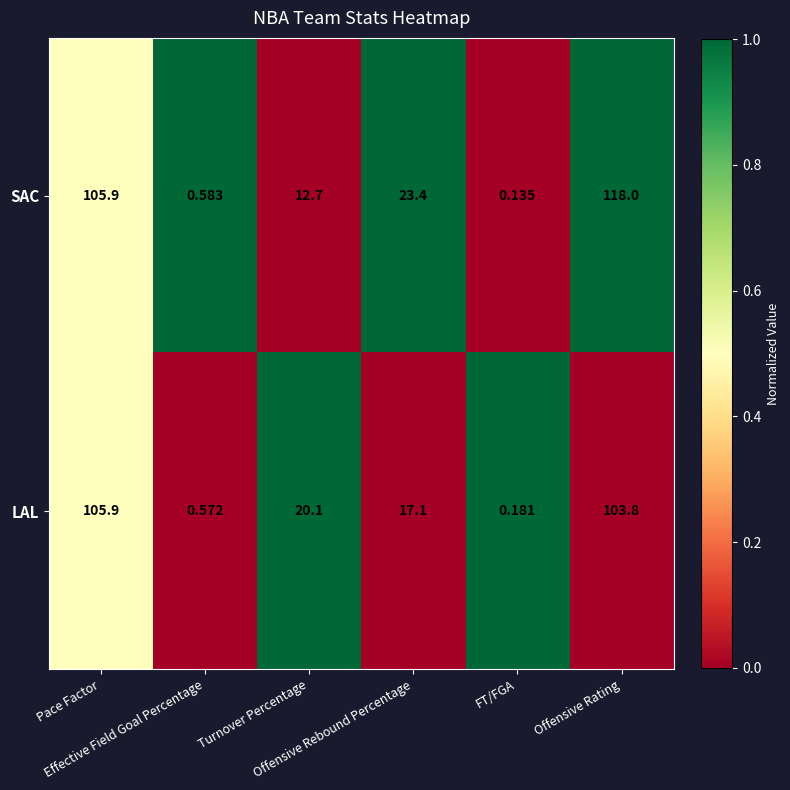

Which series has the widest spread of values?

SAC